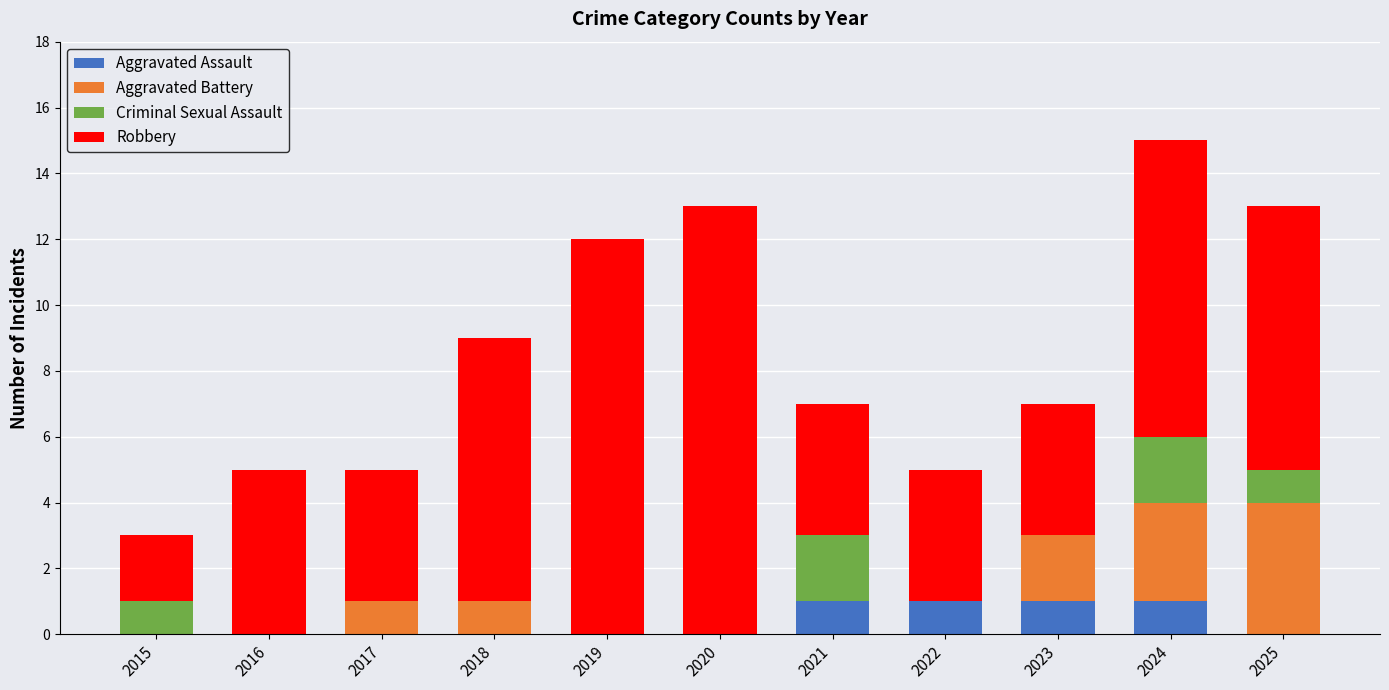

What is the total value across all series at 2023?

7